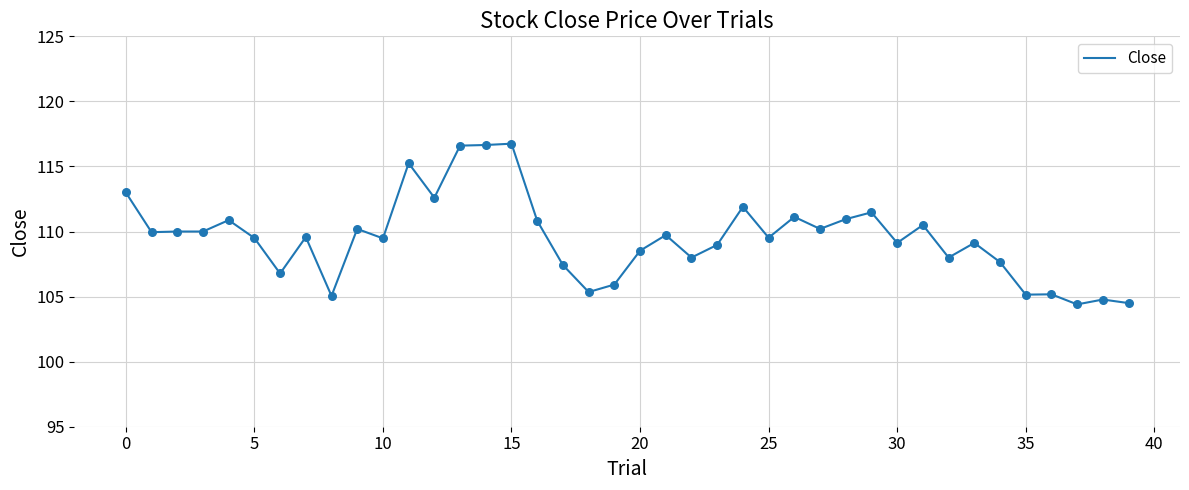

What is the maximum value shown in the chart?

116.8